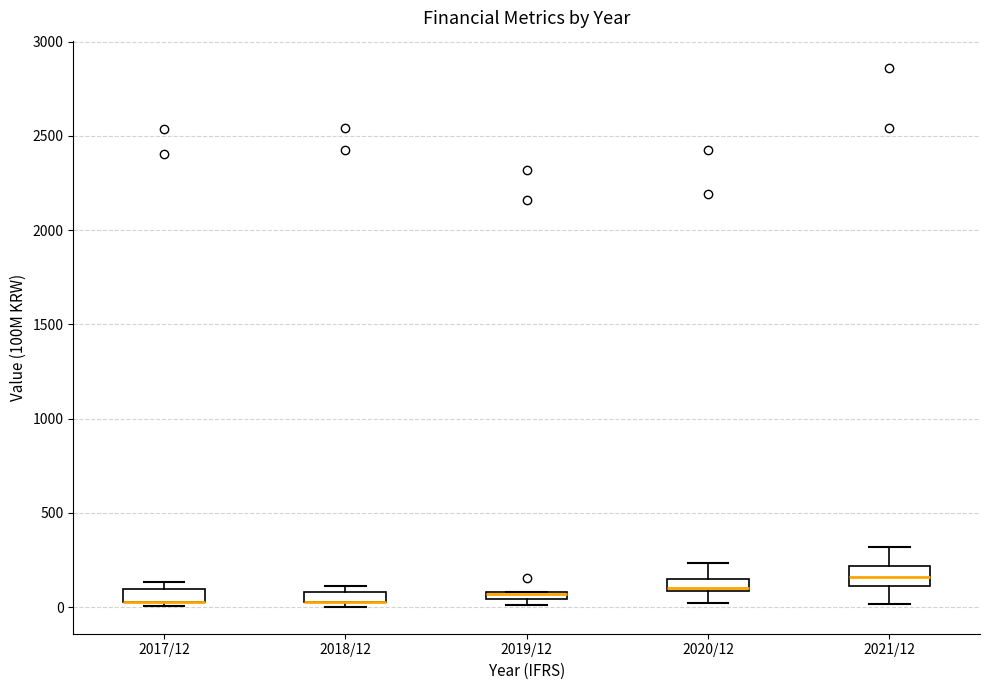

Where is the upper edge of the box for 2019/12 on the y-axis? The values are not printed on the chart, so give them approximately, as read against the axis.

100